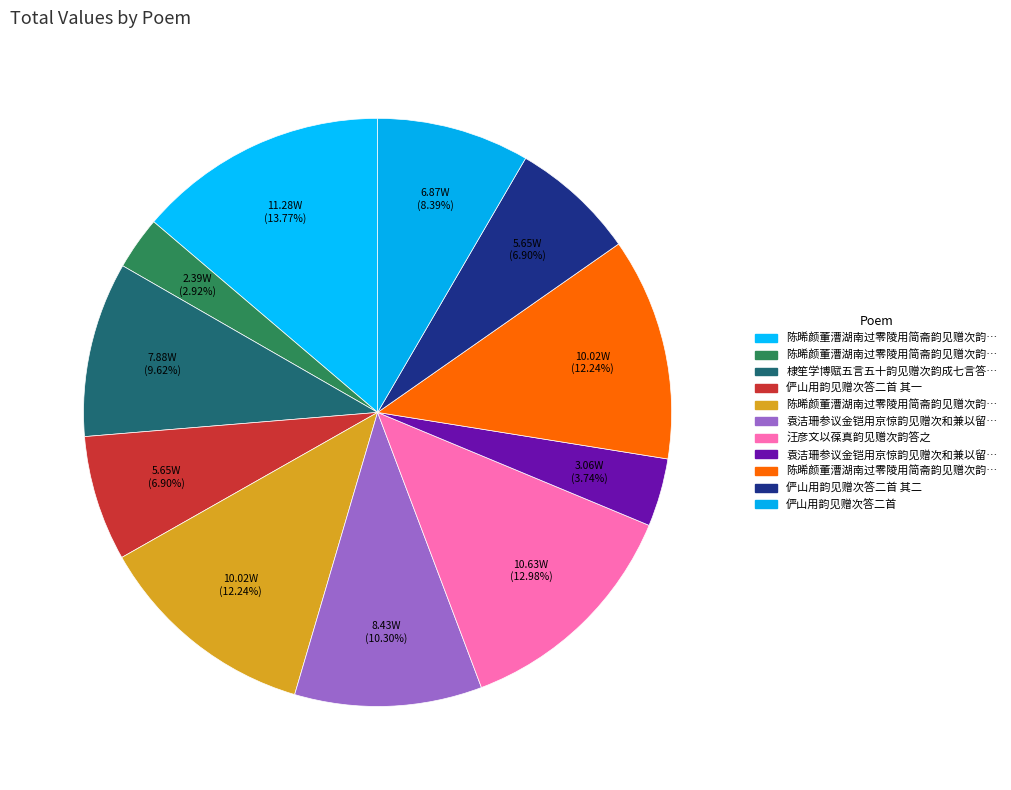

How many segments does this pie chart have?

11